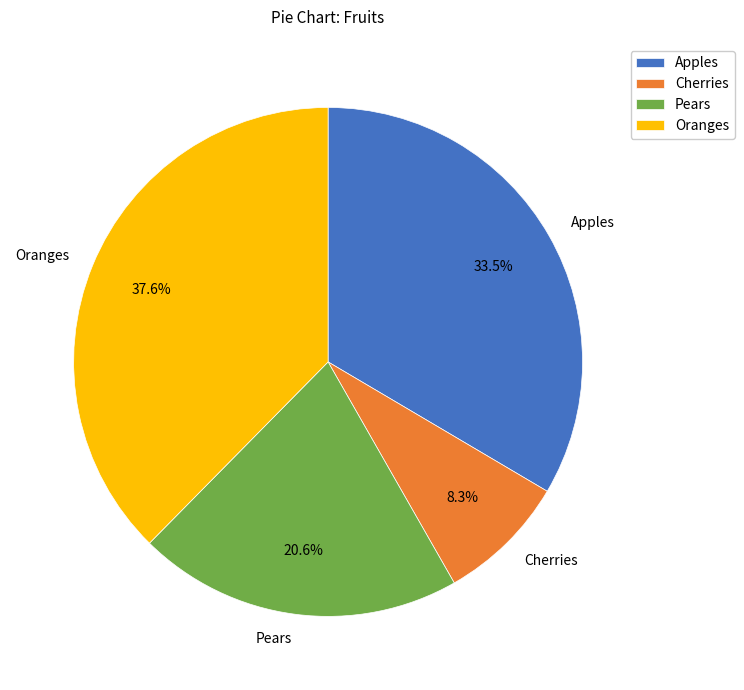

Is Pears the majority of the pie?

No